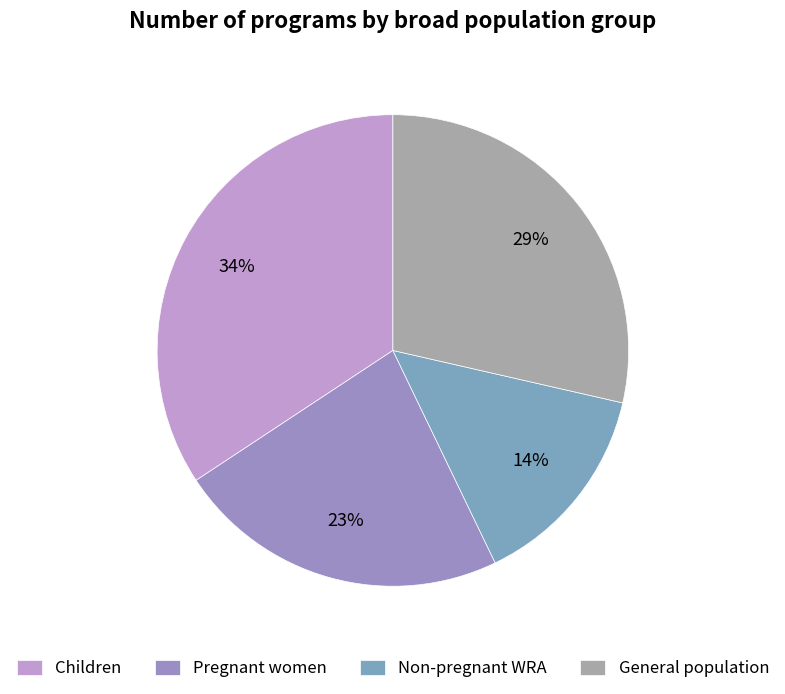

Count the number of slices in the pie.

4